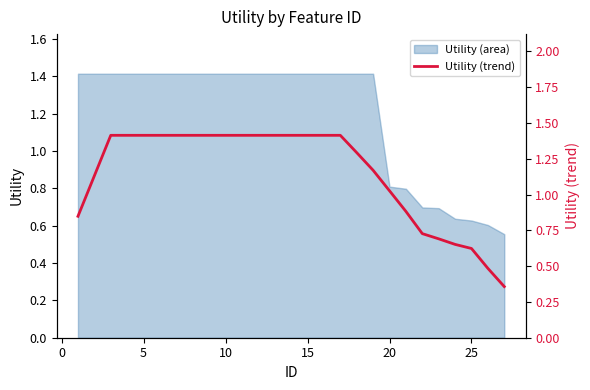

The Utility (area) series shows 0.9 at 25. True or false?

False